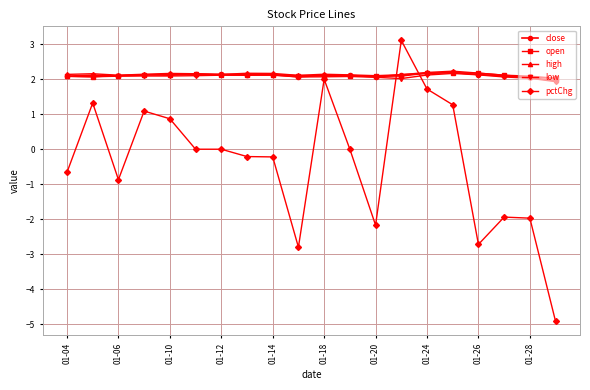

What is the lowest value of the close series?

2.0